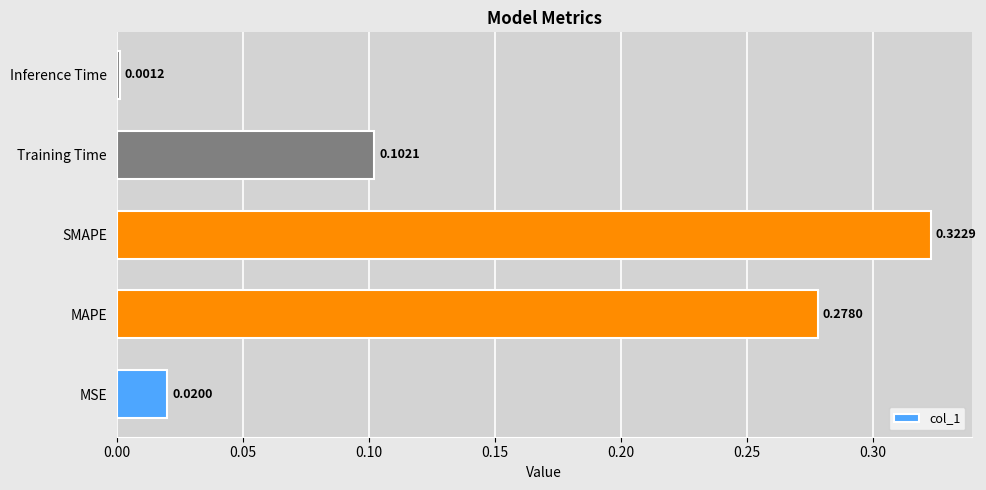

Which has a higher value, Inference Time or SMAPE?

SMAPE